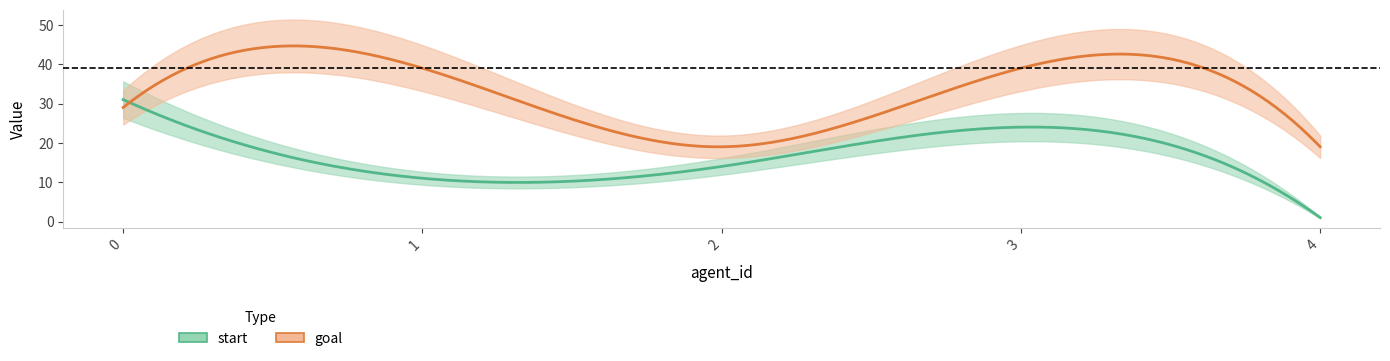

What is the value of the start point at the 3rd from the left?

14